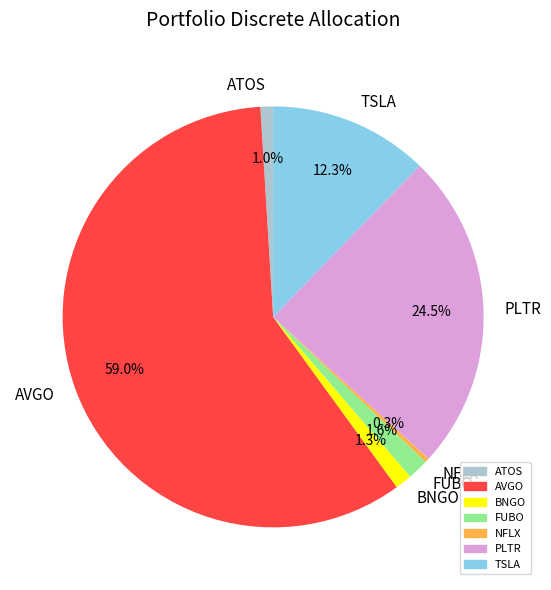

To the nearest percent, what portion does BNGO represent?

1%